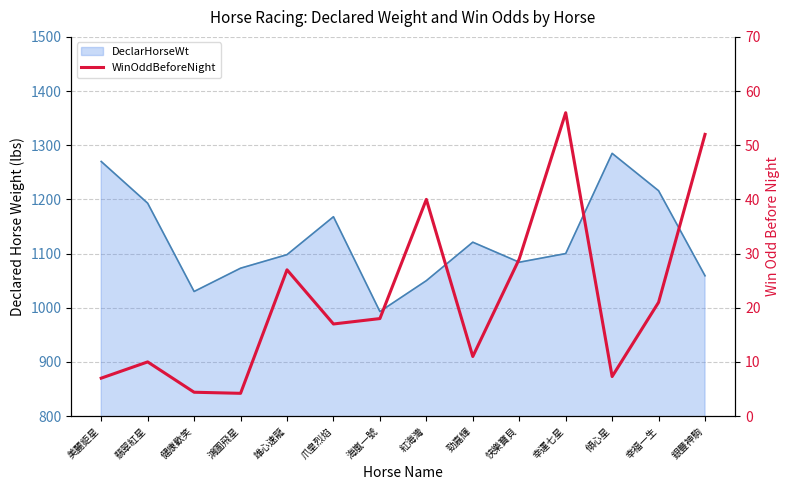

Reading left to right, what are all the values shown in this chart?

7.0	10.0	4.4	4.2	27.0	17.0	18.0	40.0	11.0	29.0	56.0	7.3	21.0	52.0